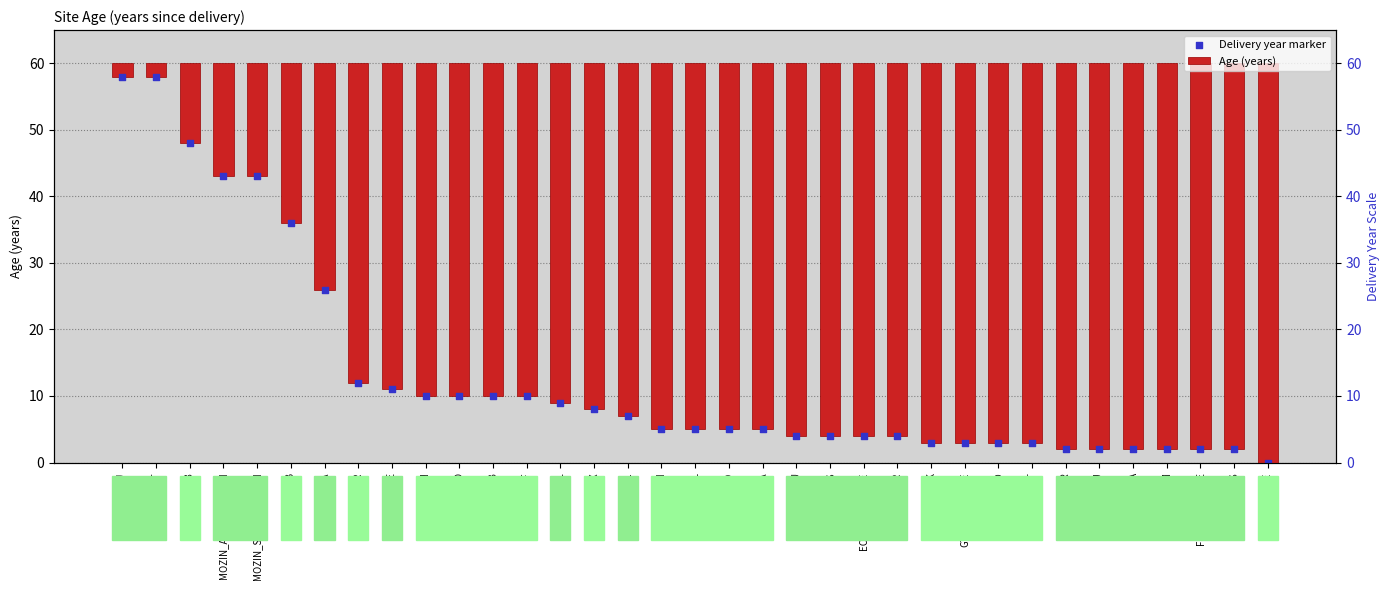

Which series has the widest spread of Y values?

Age (years)